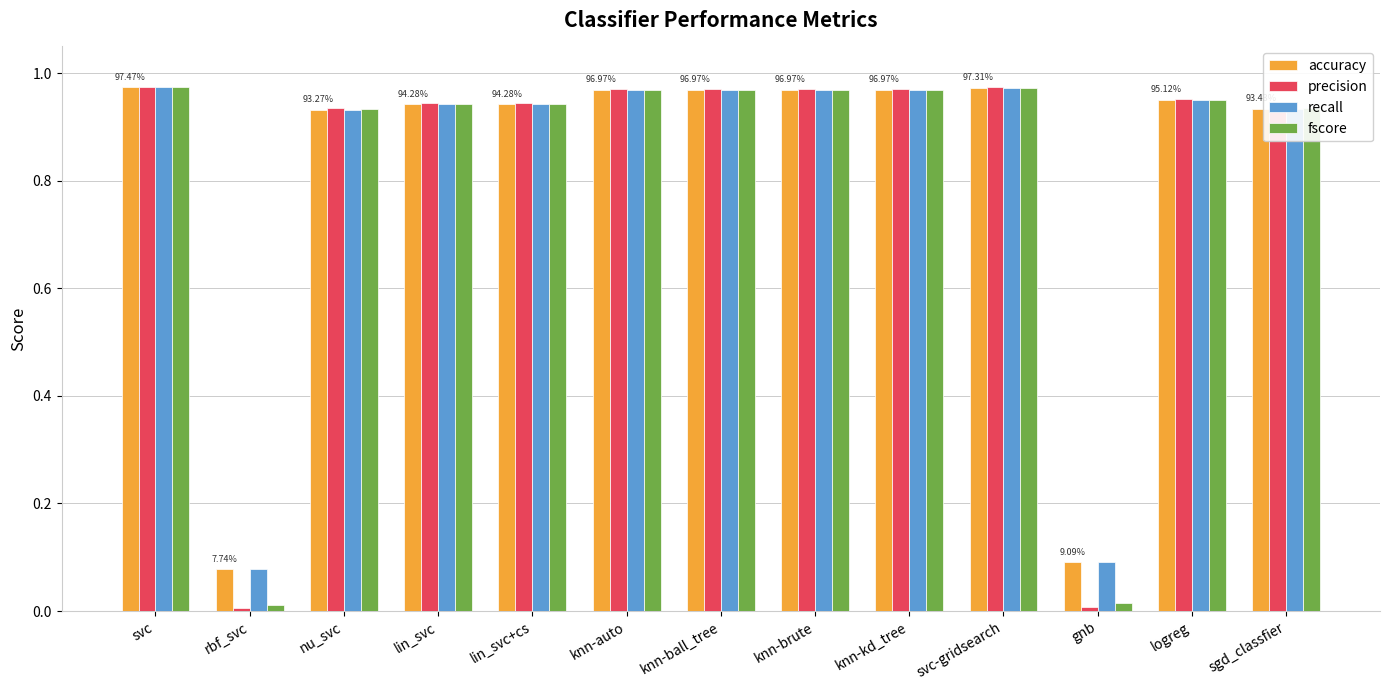

What is the sum of the precision values at knn-ball_tree and logreg?

1.9